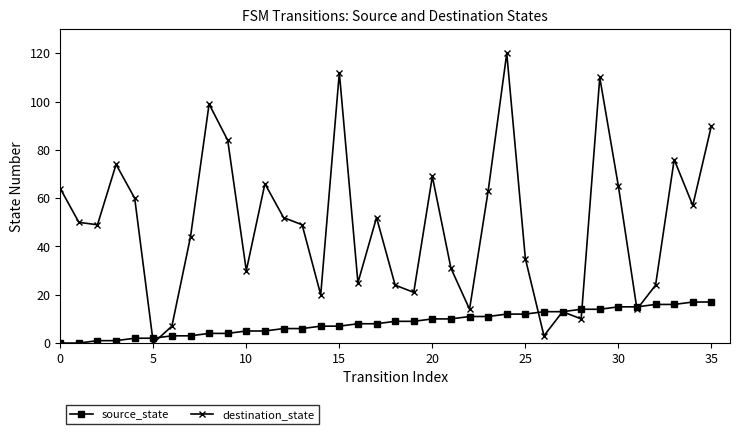

What is the greatest value displayed?

120